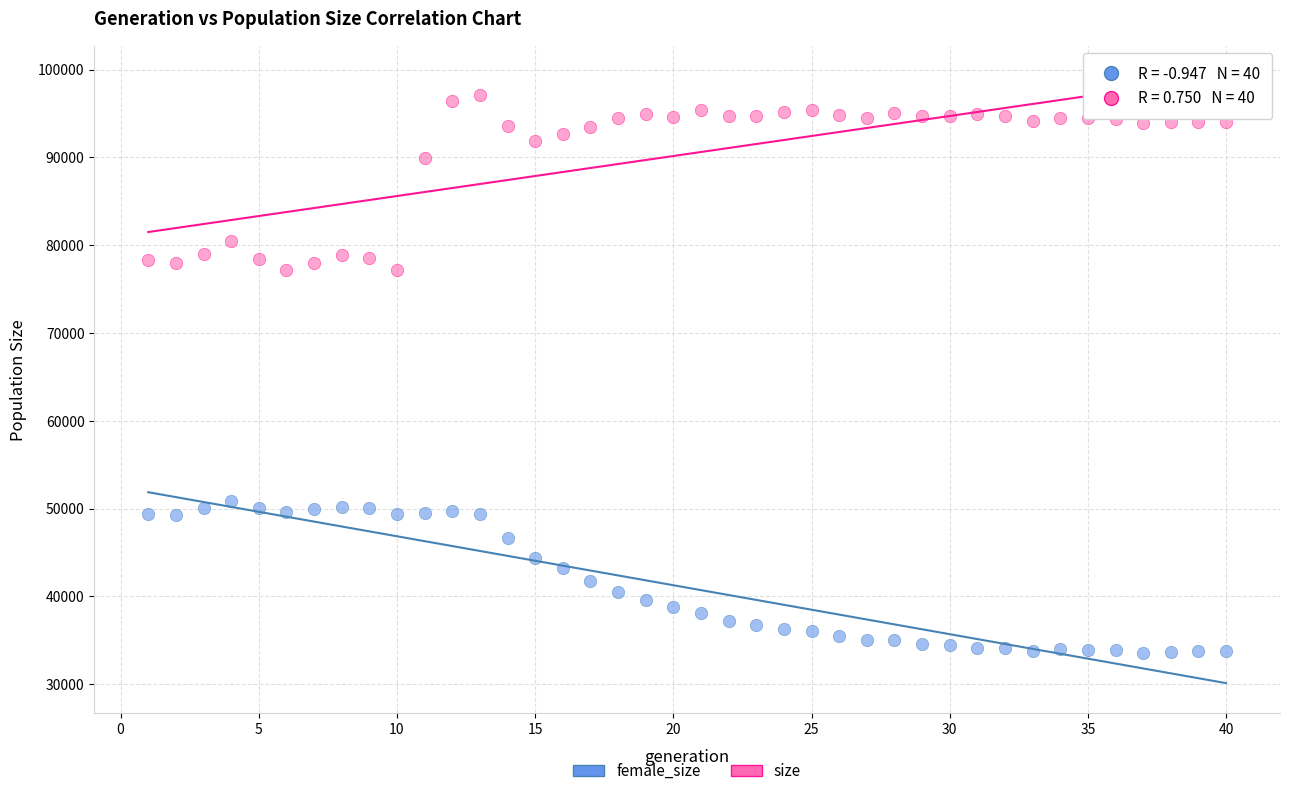

Which series contains the lowest Y value?

female_size